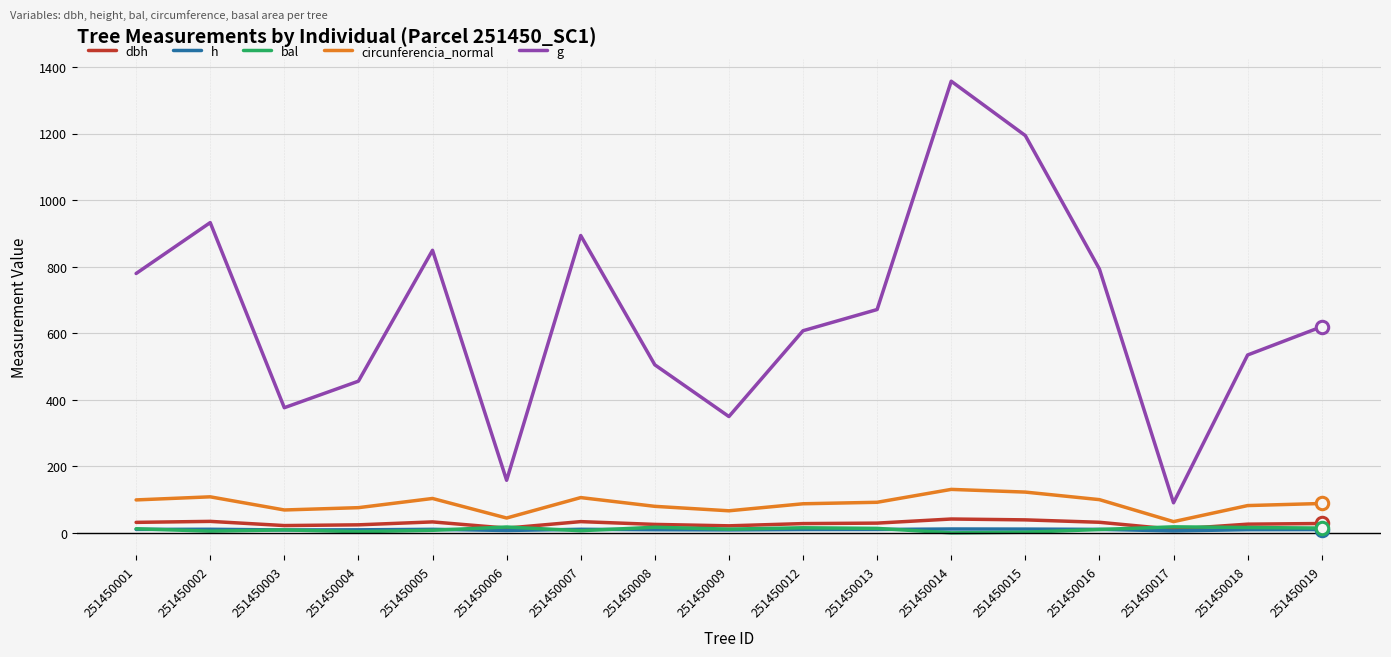

What is the total value across all series at 251450016?

944.9